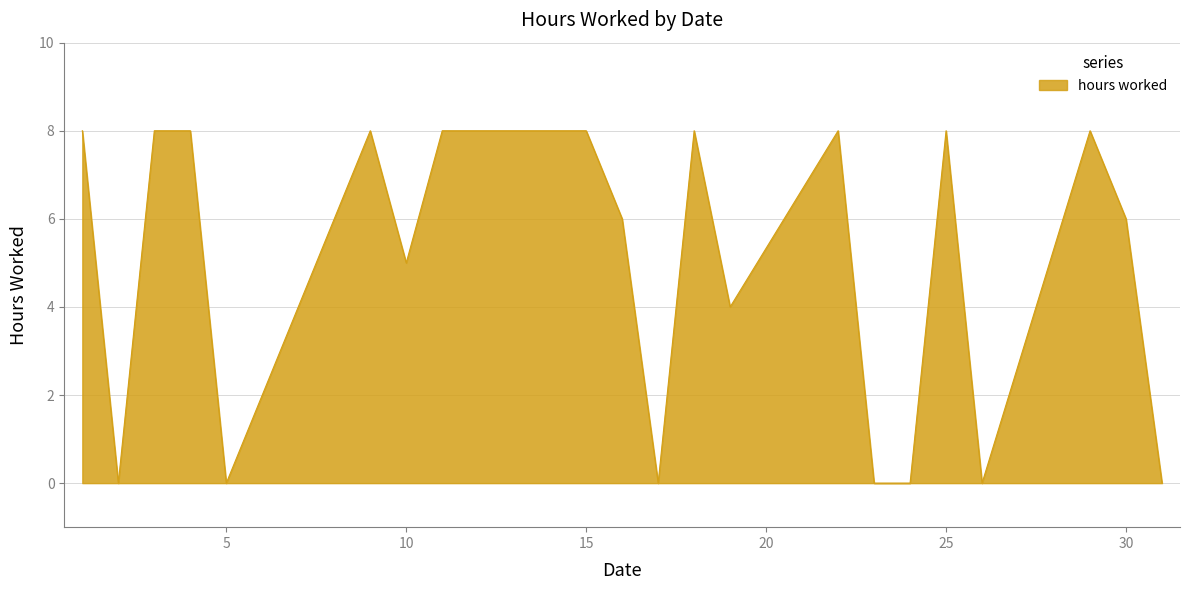

What is the difference between the maximum and minimum values?

8